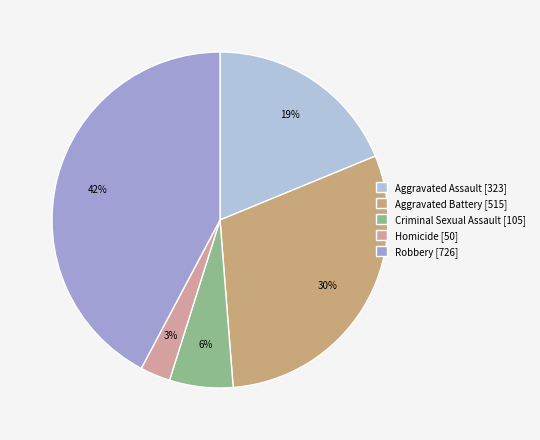

Combined, do Criminal Sexual Assault [105] and Robbery [726] account for over 50%?

No